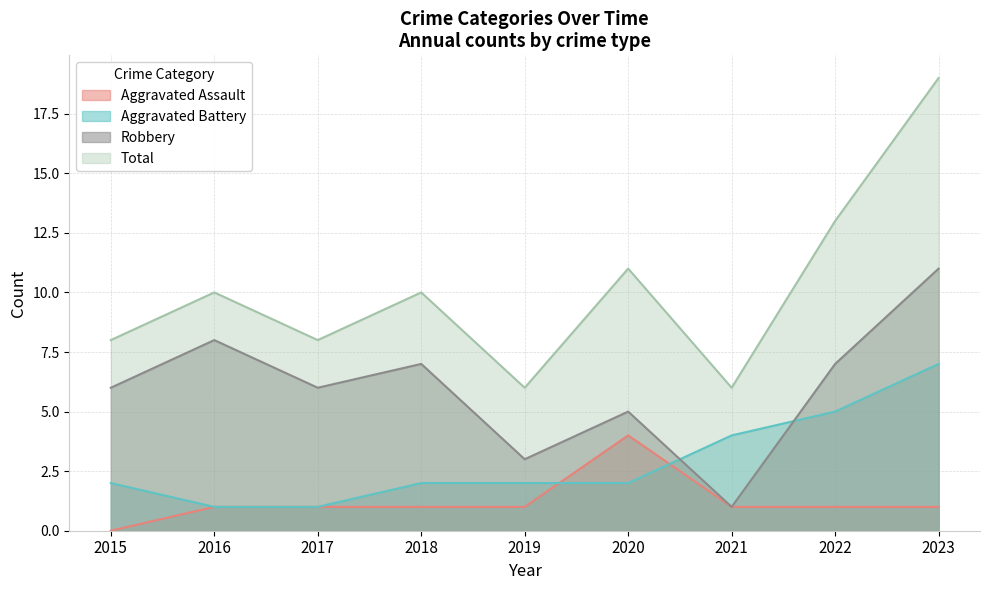

What is the difference between the maximum and minimum values in the Aggravated Battery series?

6